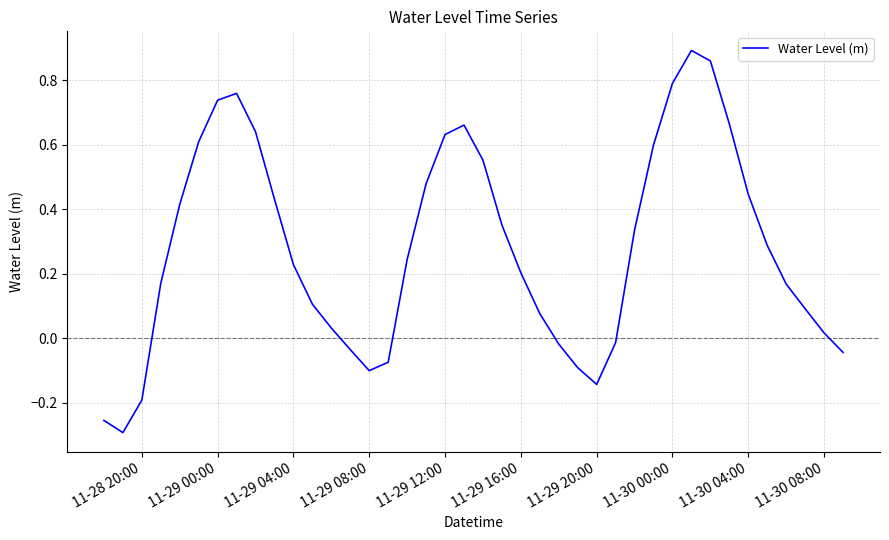

What is the difference between the maximum and minimum values?

1.2